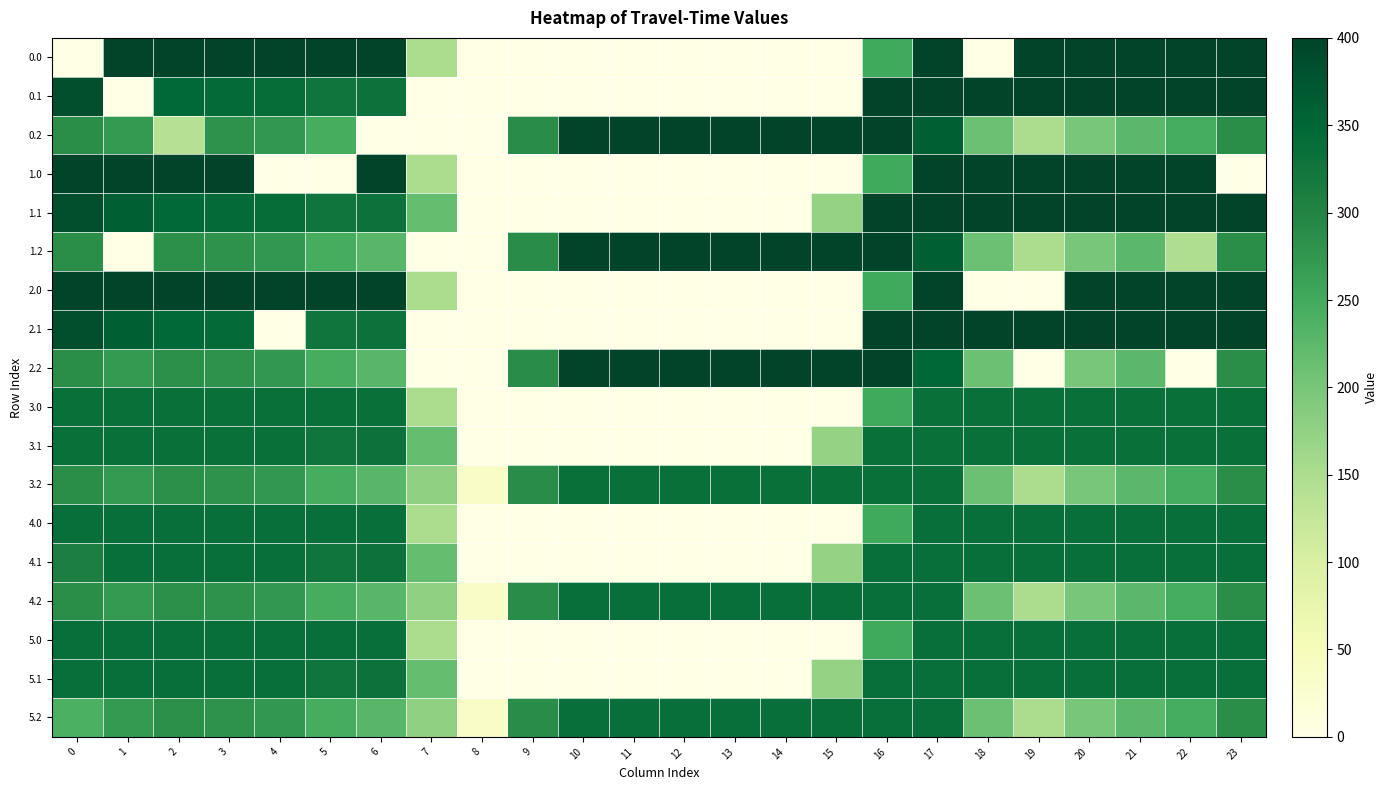

What is the total value across all series at 12?

2207.0